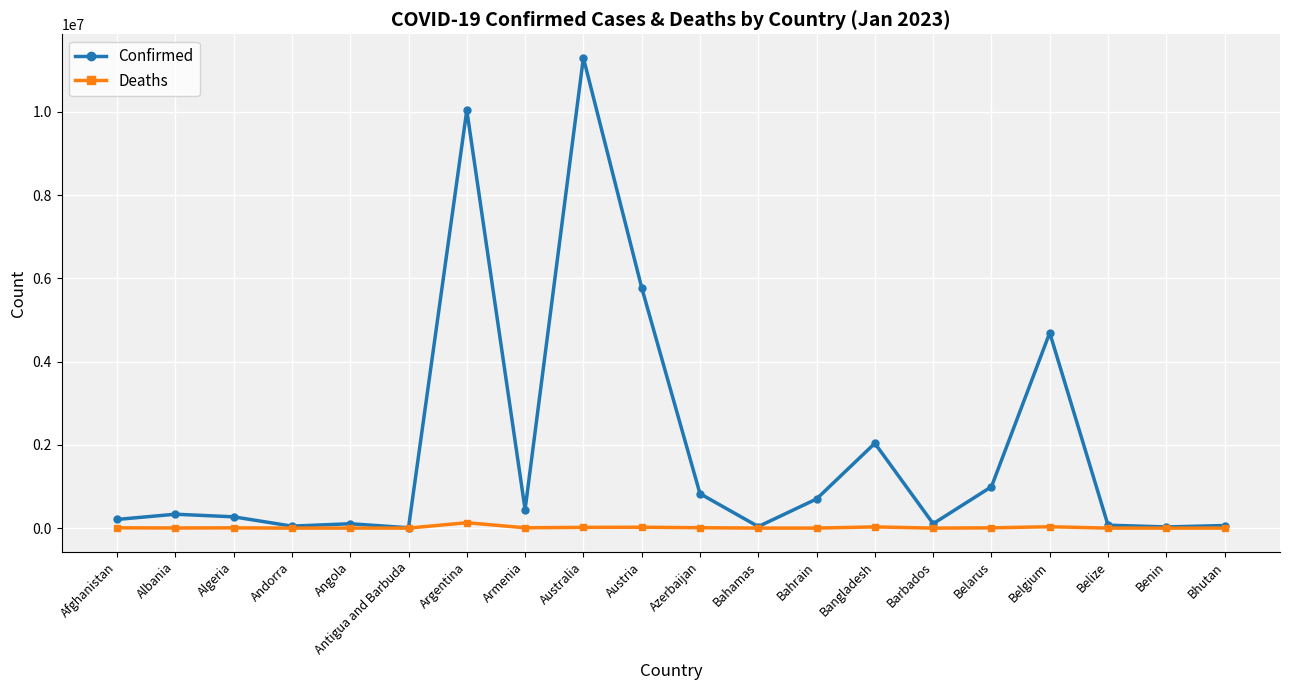

Count the number of data series in this chart.

2